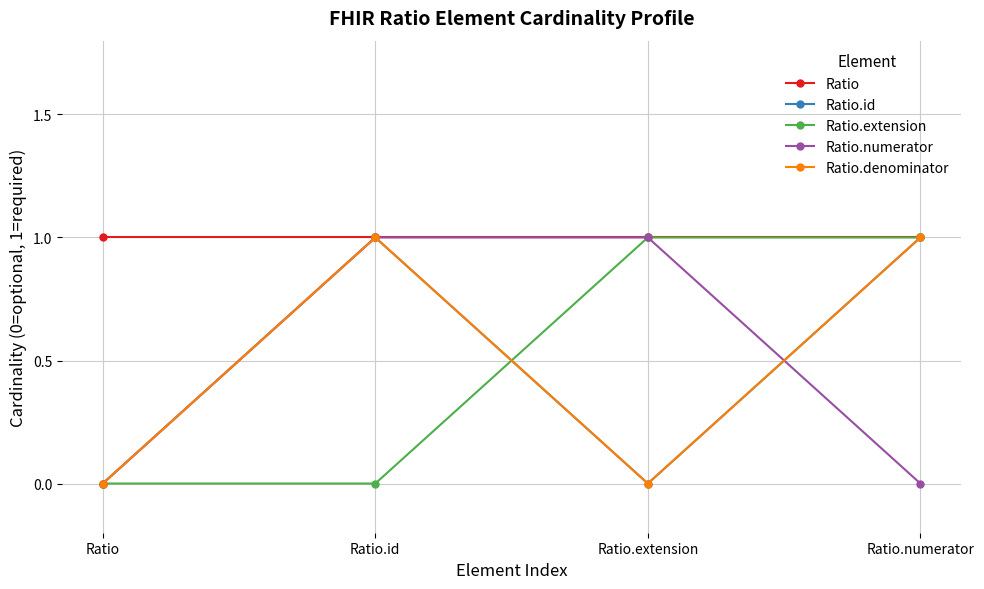

What is the sum of all Ratio values?

4